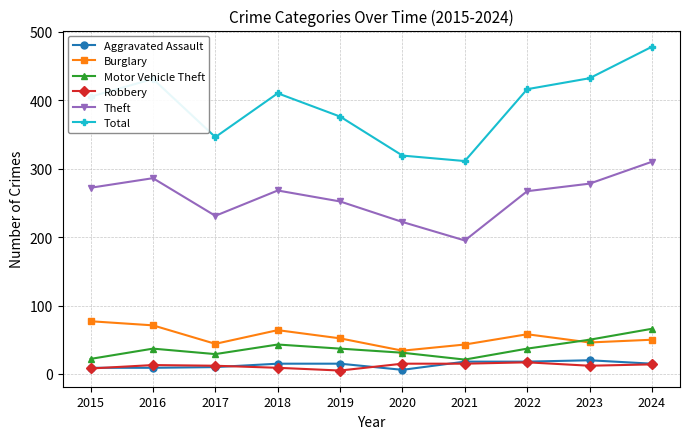

True or false: Motor Vehicle Theft has a value of 29 at 2017.

True